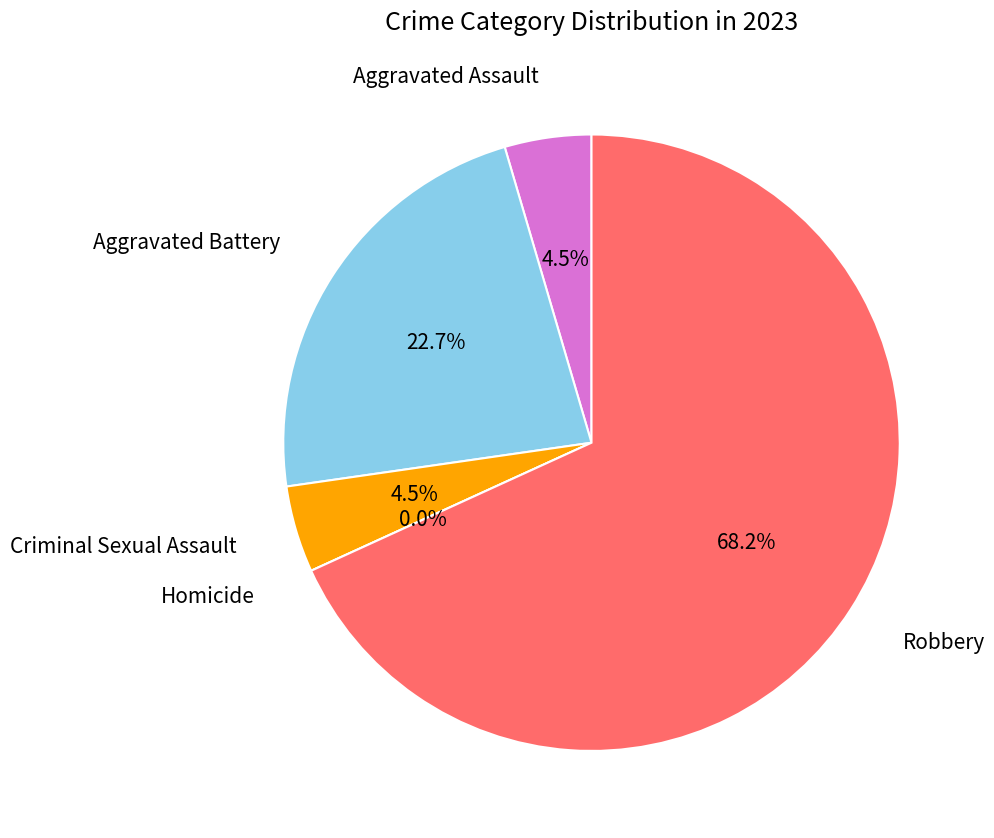

What percentage is the Robbery slice, to the nearest percent?

68%